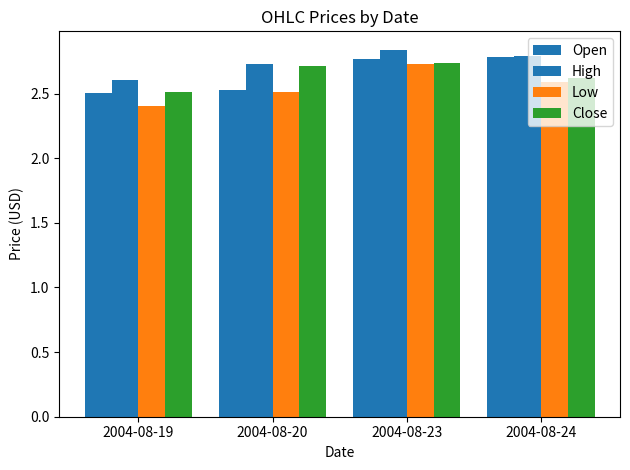

What is the spread (max minus min) of values at 2004-08-23?

0.1